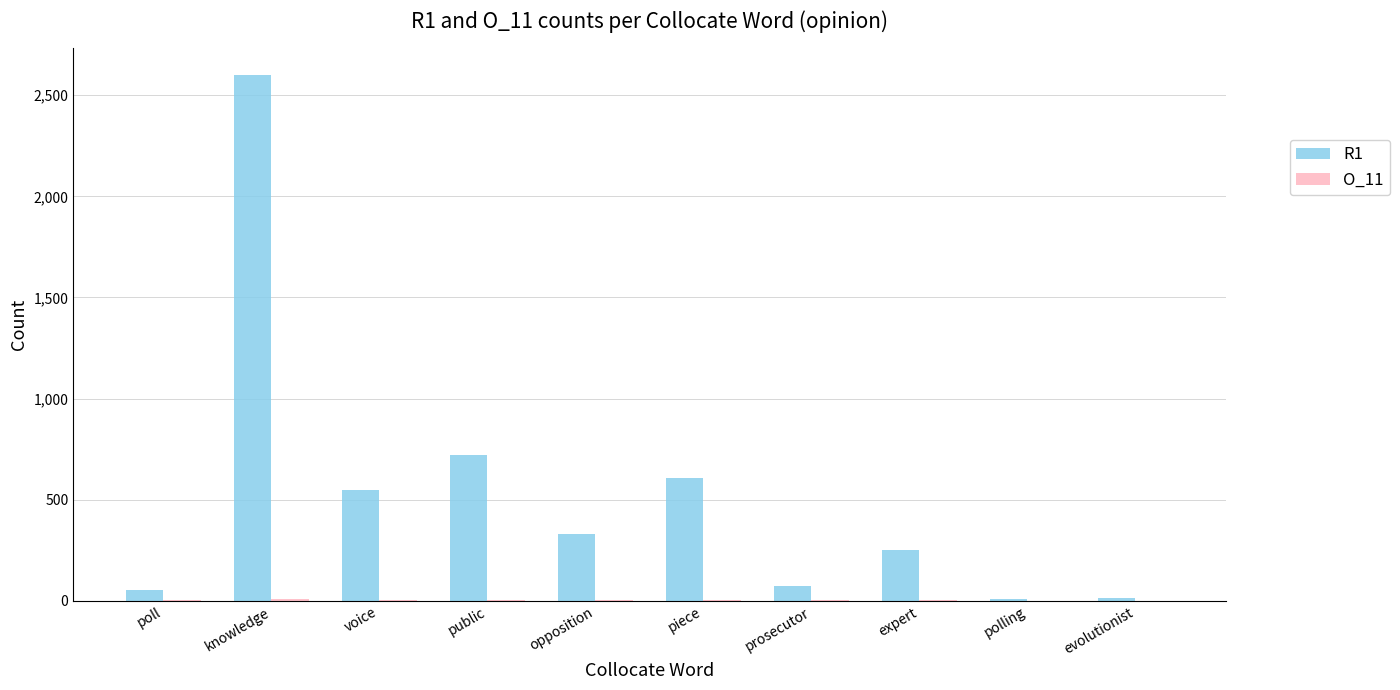

The value of R1 at knowledge is 4644. True or false?

False